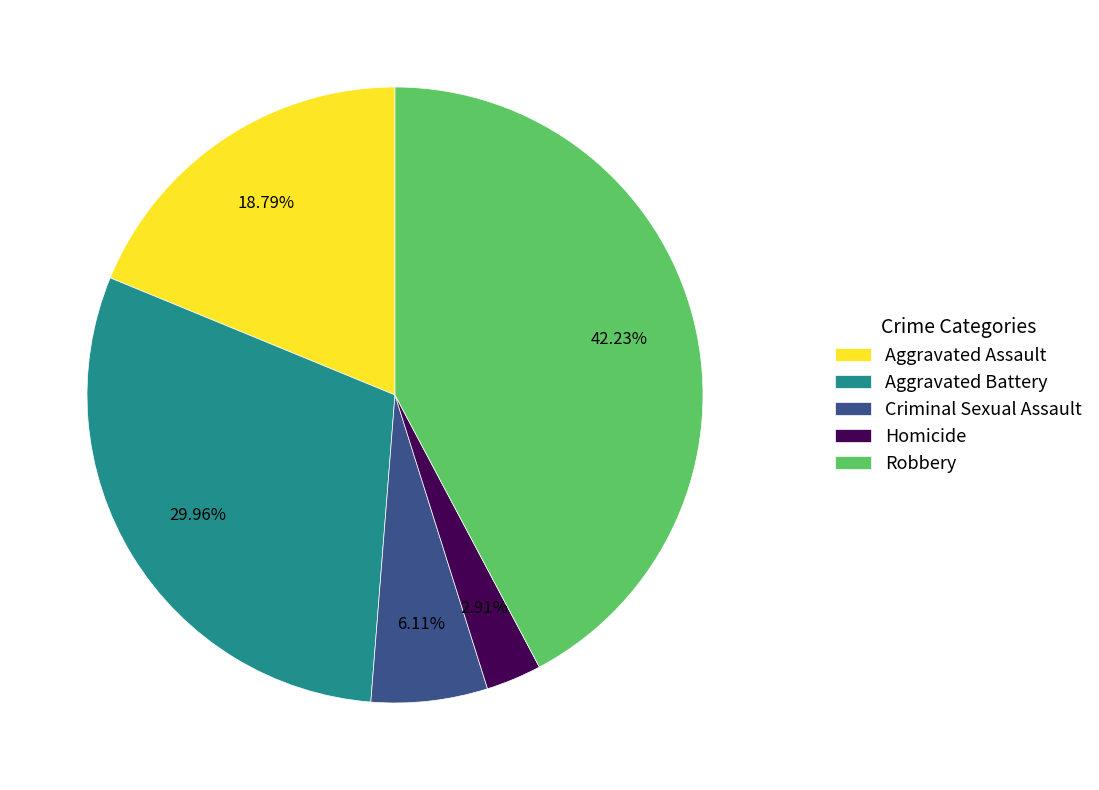

To the nearest percent, what is the difference between the Homicide and Criminal Sexual Assault slice percentages?

3%